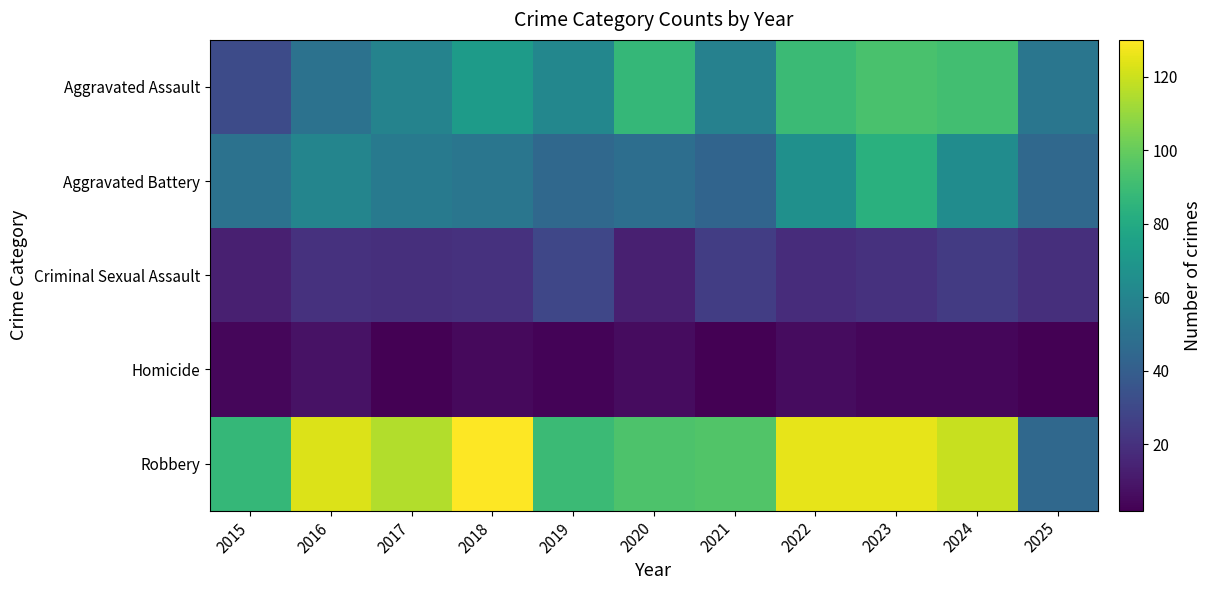

Which series has the largest total across all categories?

Robbery